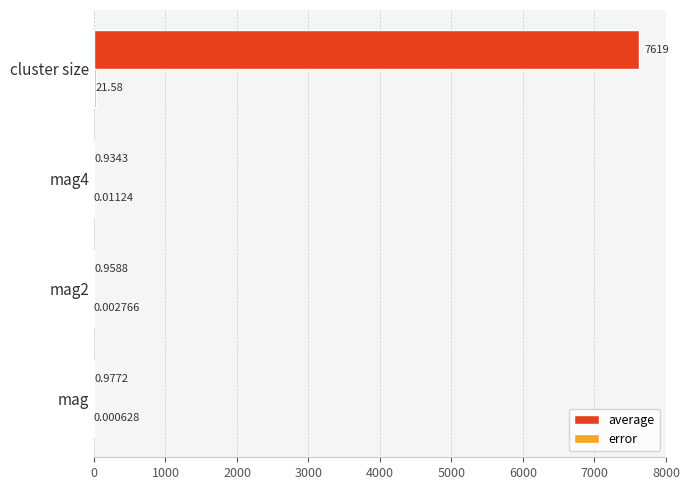

Which series changed the most between mag2 and mag4?

average